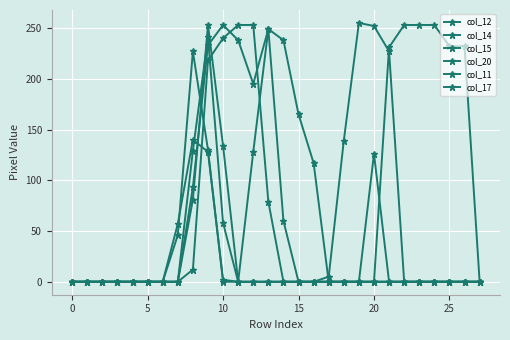

What is the label of the 27th point from the left?

26